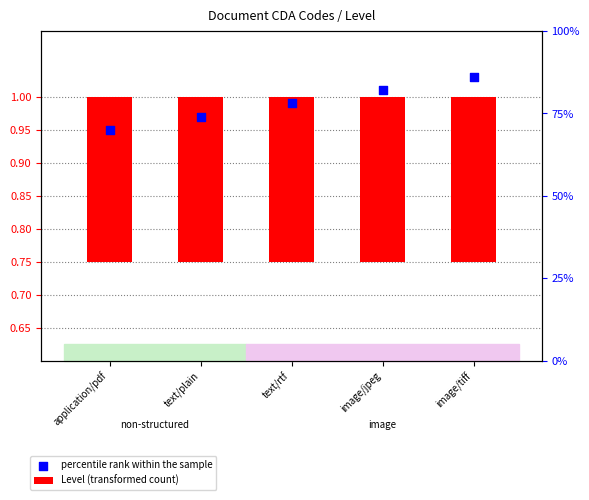

Which series has the widest spread of Y values?

percentile rank within the sample